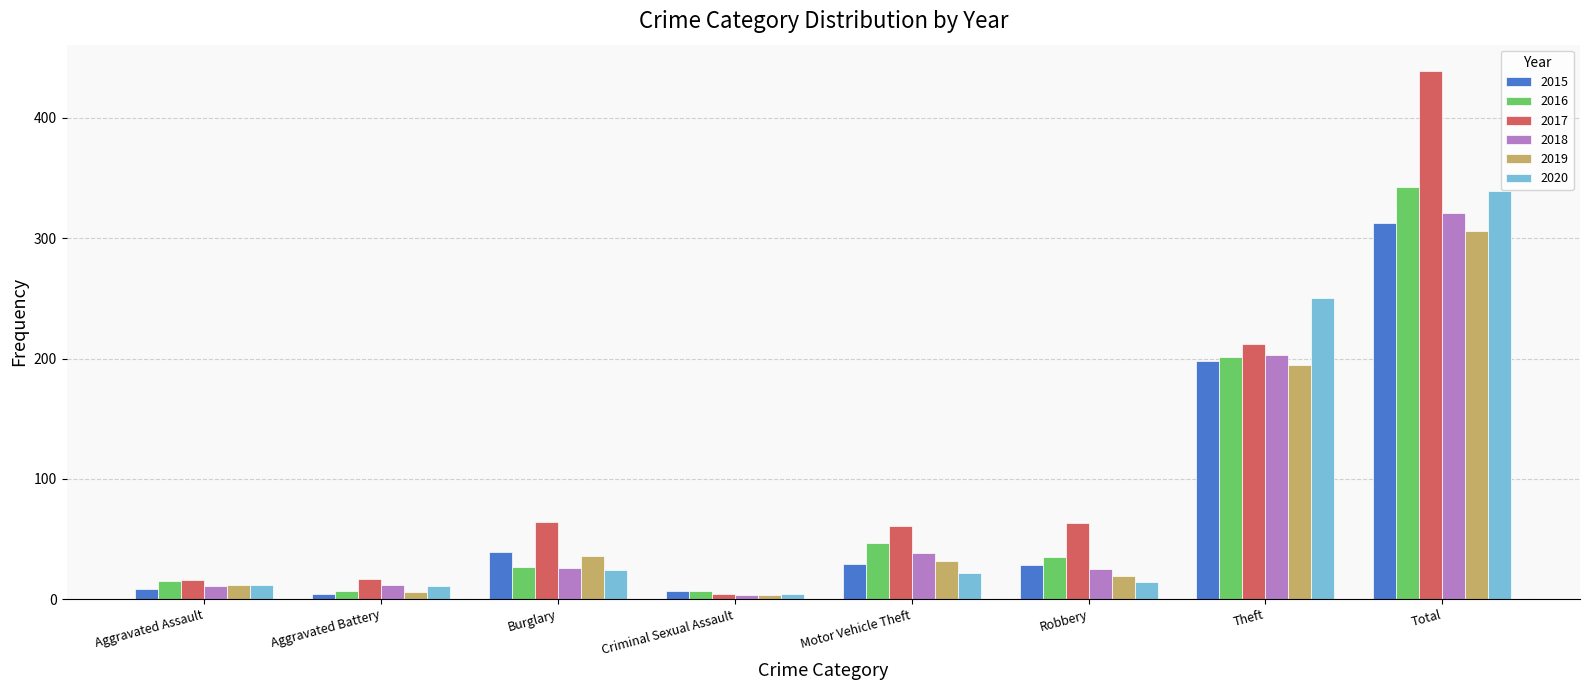

How many bars are there in total?

48